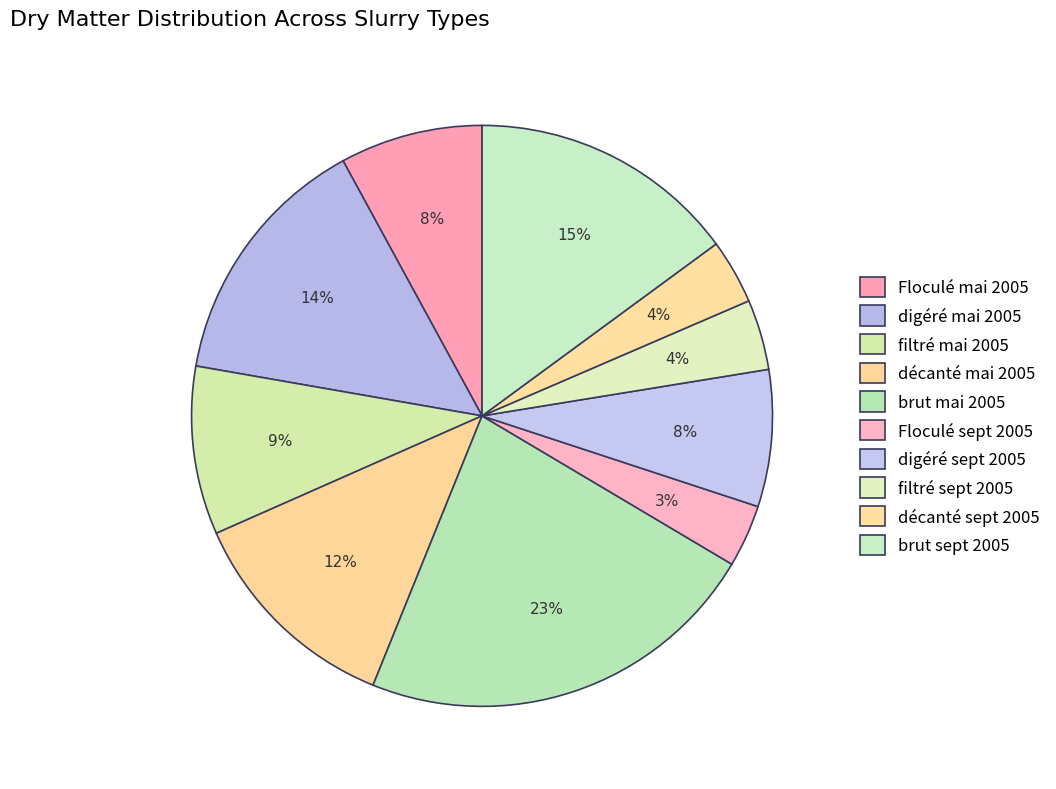

What is the change in value from filtré sept 2005 to décanté sept 2005?

-0.1